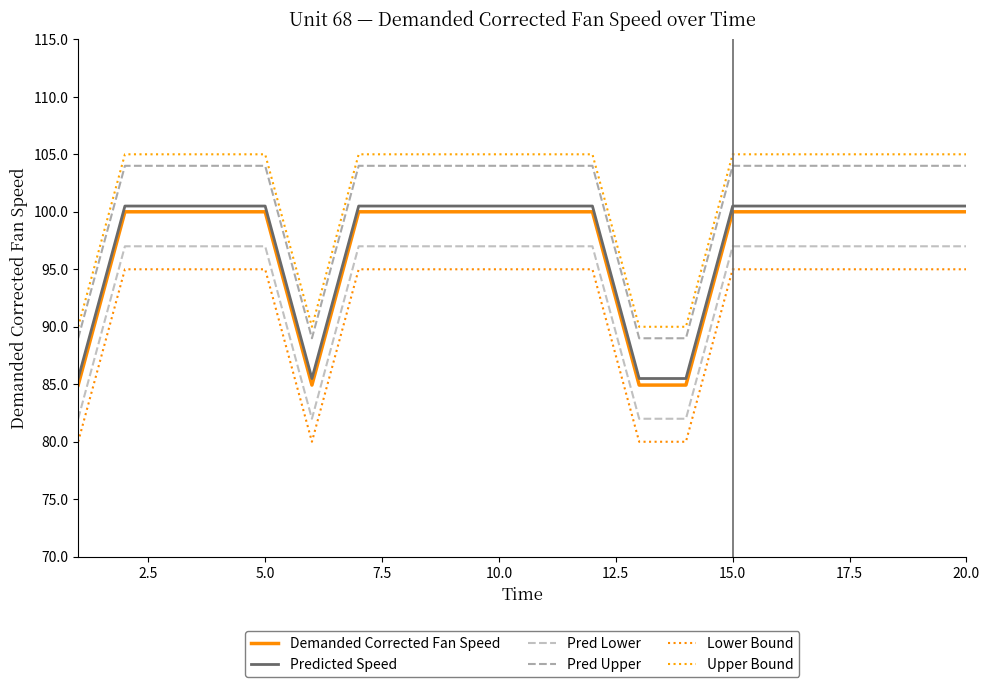

Which series has the largest total across all categories?

Upper Bound